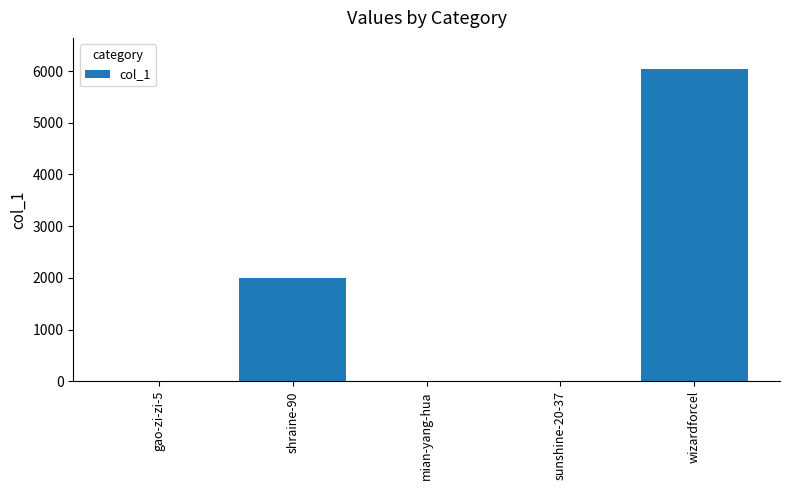

Where is the data nearest to the value 3018?

shraine-90